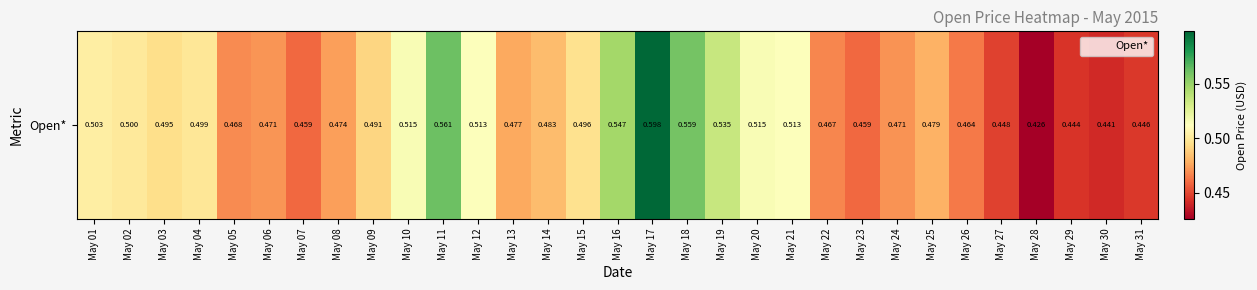

Reading left to right, transcribe all the data shown in this chart.

May 01=0.5	May 02=0.5	May 03=0.5	May 04=0.5	May 05=0.5	May 06=0.5	May 07=0.5	May 08=0.5	May 09=0.5	May 10=0.5	May 11=0.6	May 12=0.5	May 13=0.5	May 14=0.5	May 15=0.5	May 16=0.5	May 17=0.6	May 18=0.6	May 19=0.5	May 20=0.5	May 21=0.5	May 22=0.5	May 23=0.5	May 24=0.5	May 25=0.5	May 26=0.5	May 27=0.4	May 28=0.4	May 29=0.4	May 30=0.4	May 31=0.4